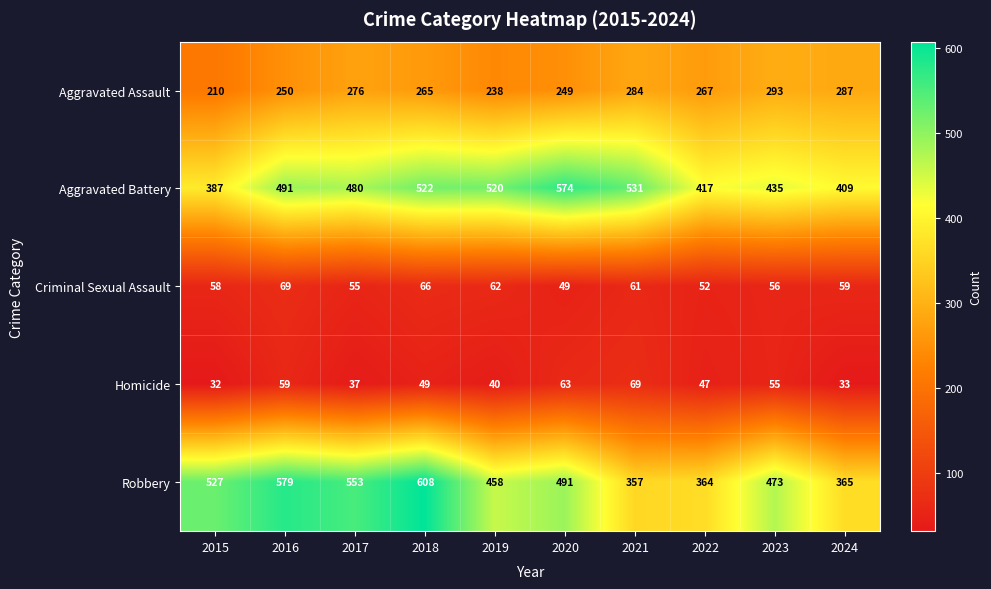

What value does the Criminal Sexual Assault series have at 2022?

52